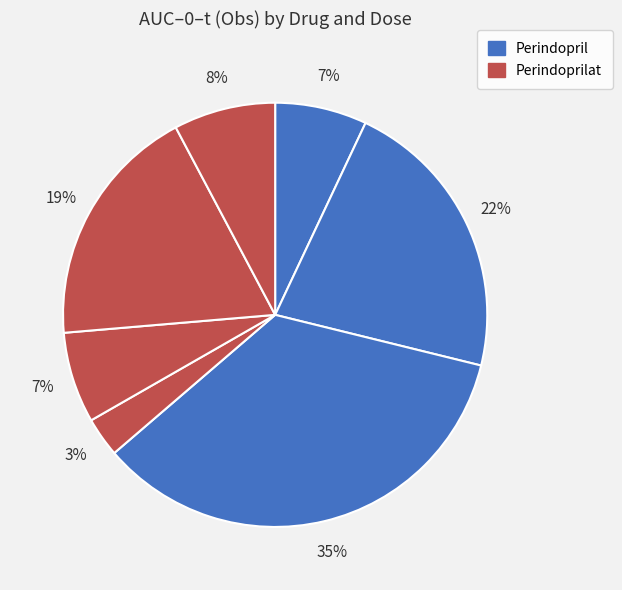

Count the number of slices in the pie.

7